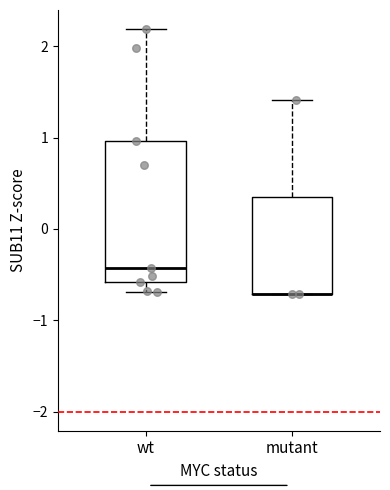

Comparing the boxes themselves (not the whiskers), which one is the tallest?

wt